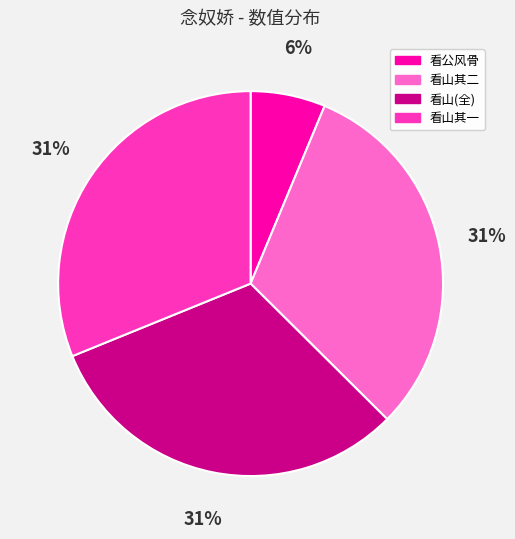

Does any single category account for the majority?

No